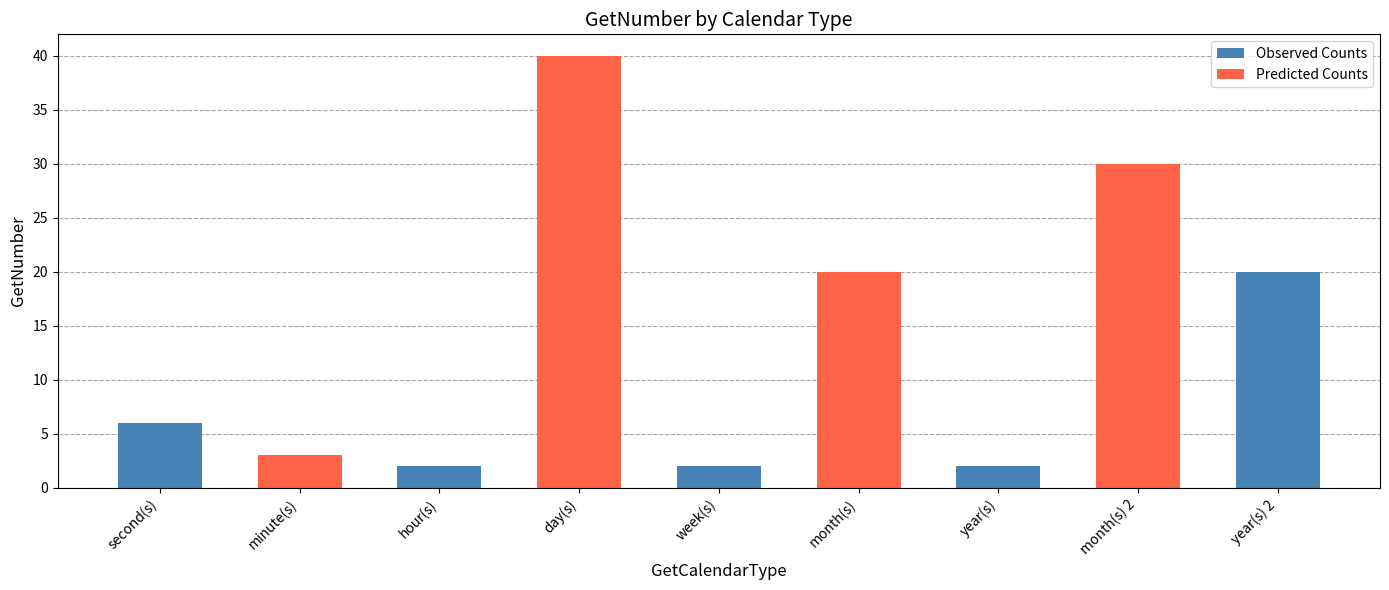

How many values are below 6?

4